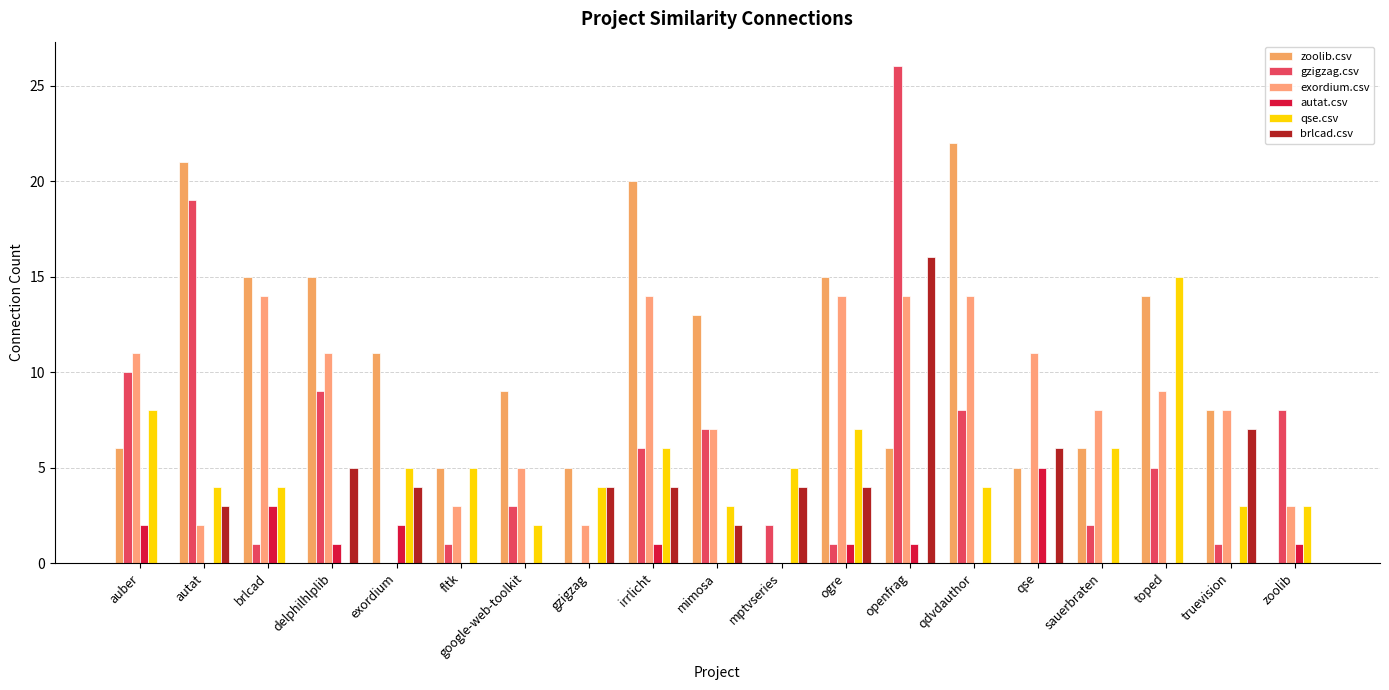

Which series has the largest total across all categories?

zoolib.csv